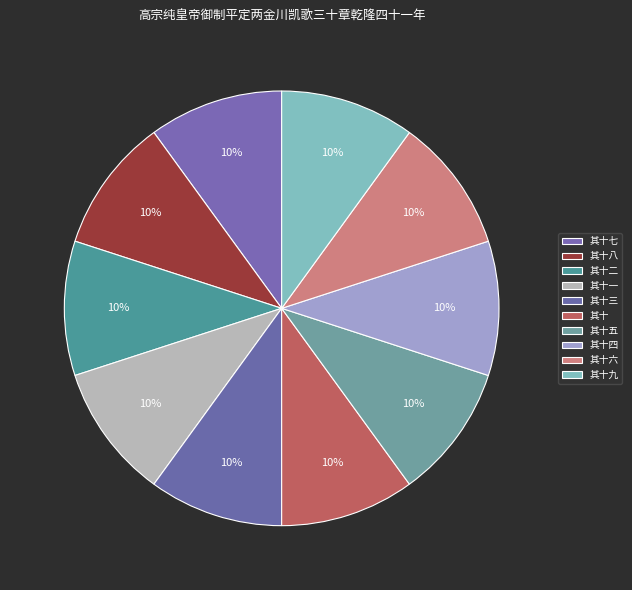

What percentage is the 其十二 slice, to the nearest percent?

10%